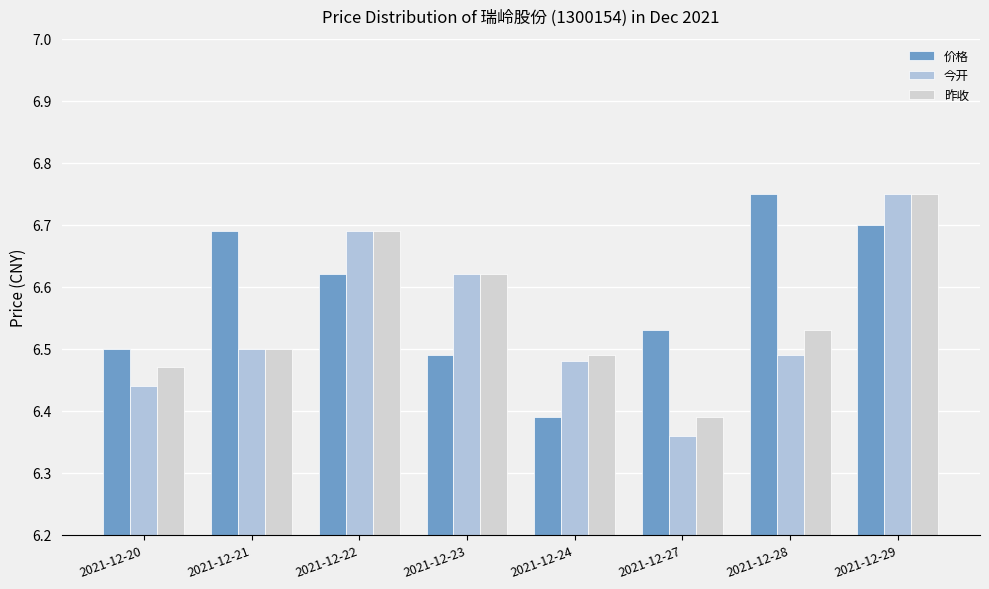

True or false: 价格 has a value of 2.2 at 2021-12-21.

False